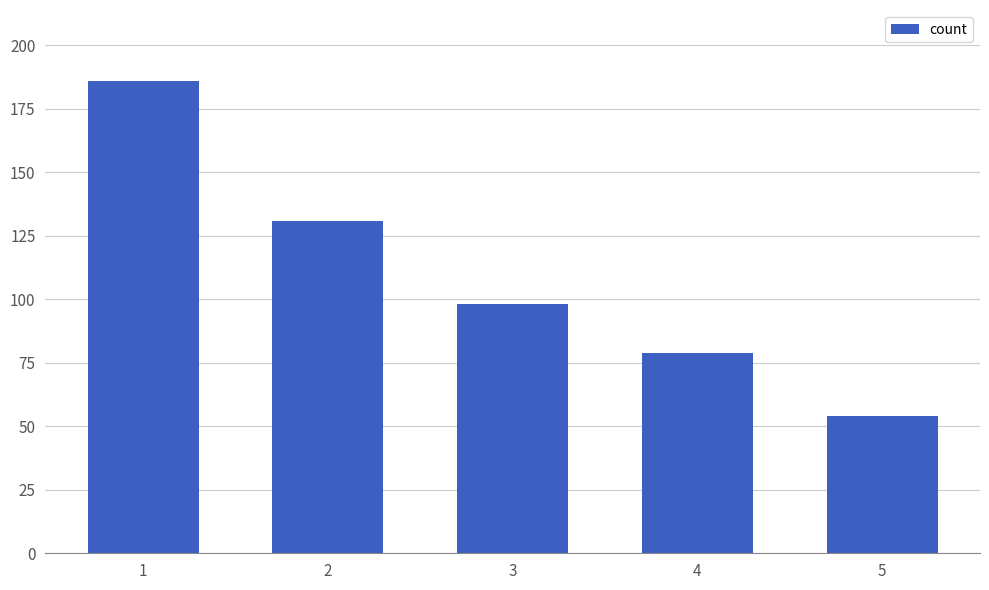

List the labels in order of value, smallest first.

5, 4, 3, 2, 1